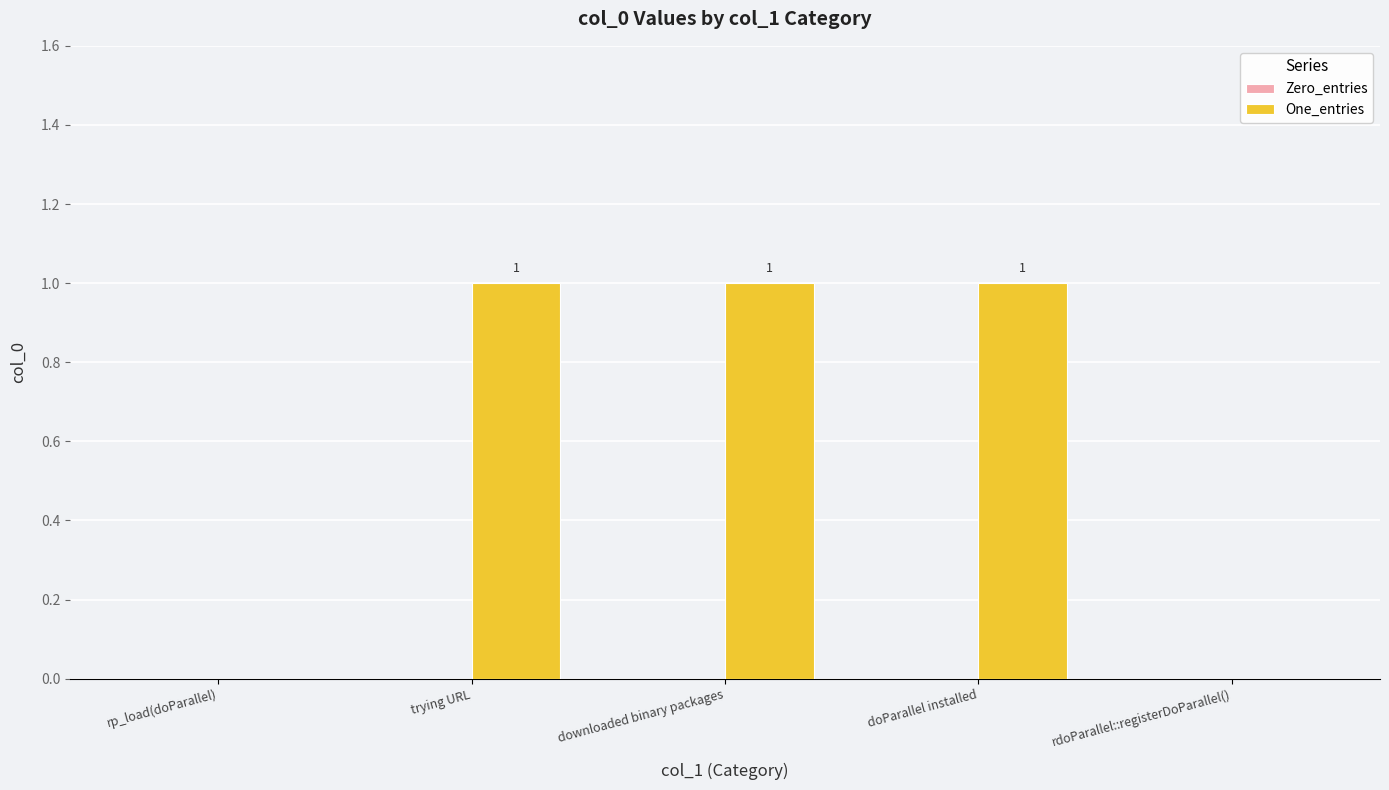

Reading right to left, extract all data points from this chart.

rdoParallel::registerDoParallel()=0	doParallel installed=1	downloaded binary packages=1	trying URL=1	rp_load(doParallel)=0